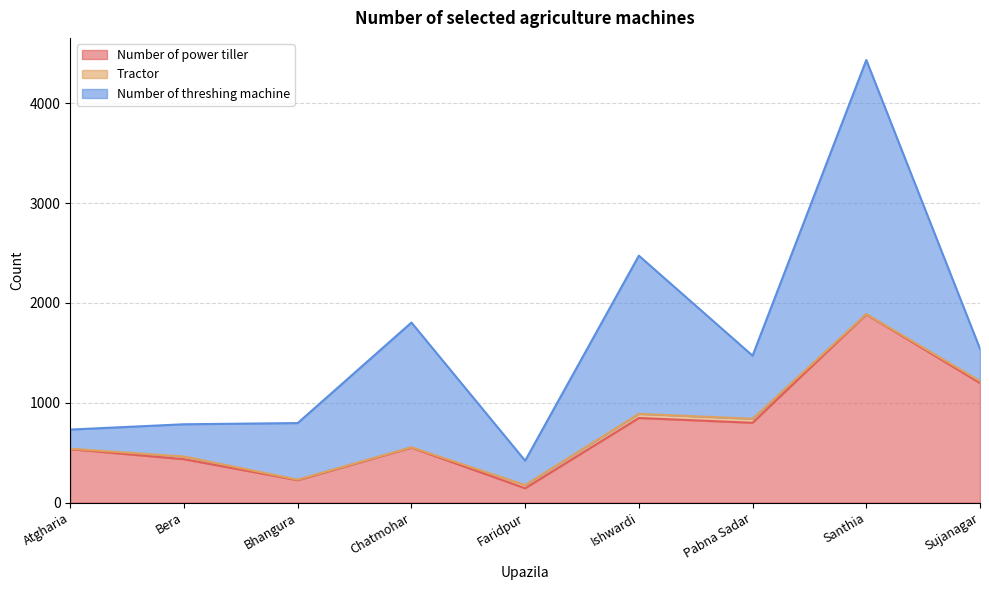

What is the sum of the Tractor values at Bera and Faridpur?

59